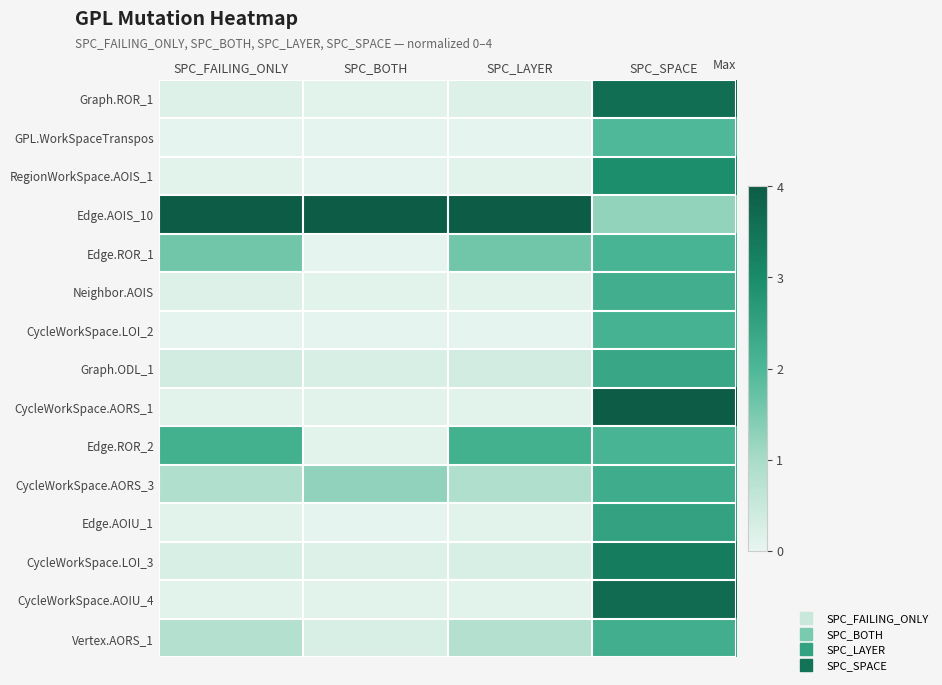

Between SPC_FAILING_ONLY and SPC_BOTH, which is larger?

SPC_FAILING_ONLY